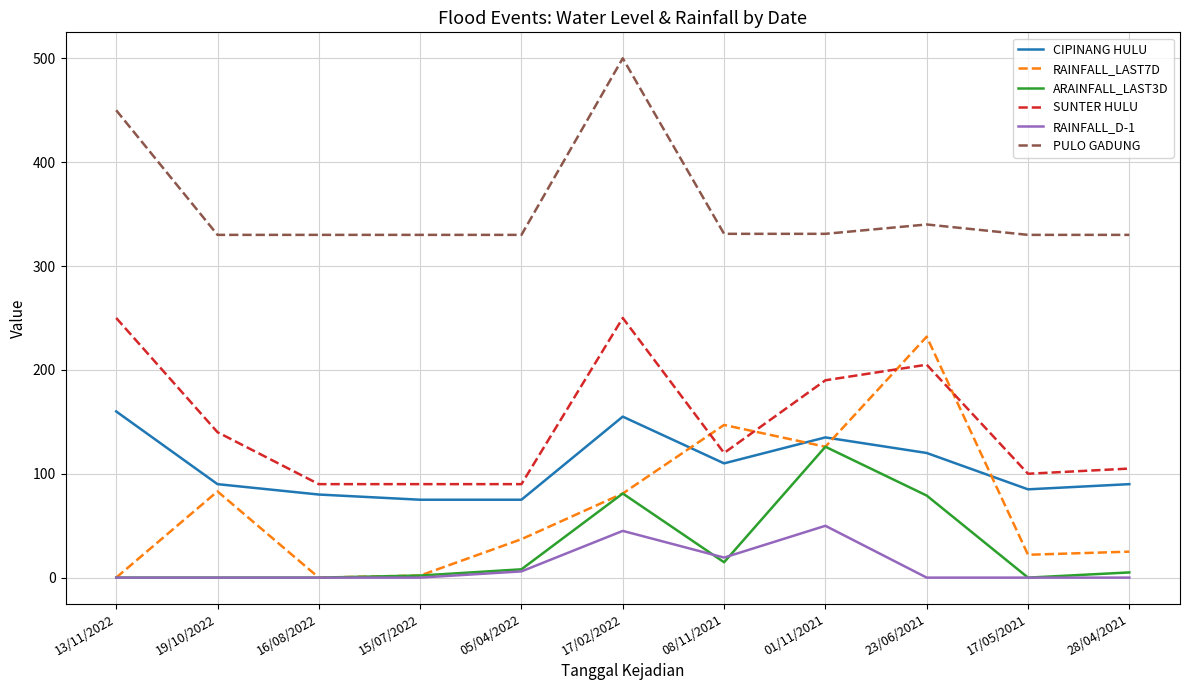

Which series has the largest range (max minus min)?

RAINFALL_LAST7D